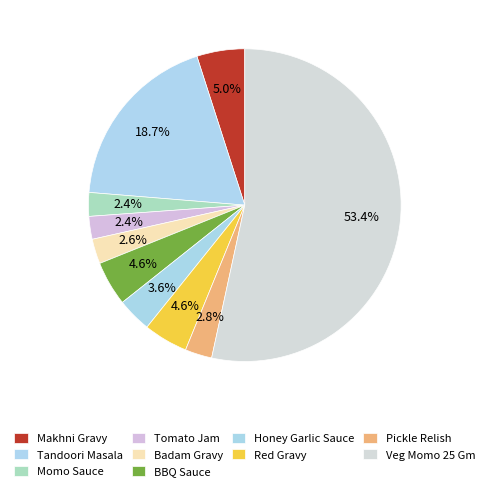

To the nearest percent, what is the combined percentage of Honey Garlic Sauce and Tandoori Masala?

22%